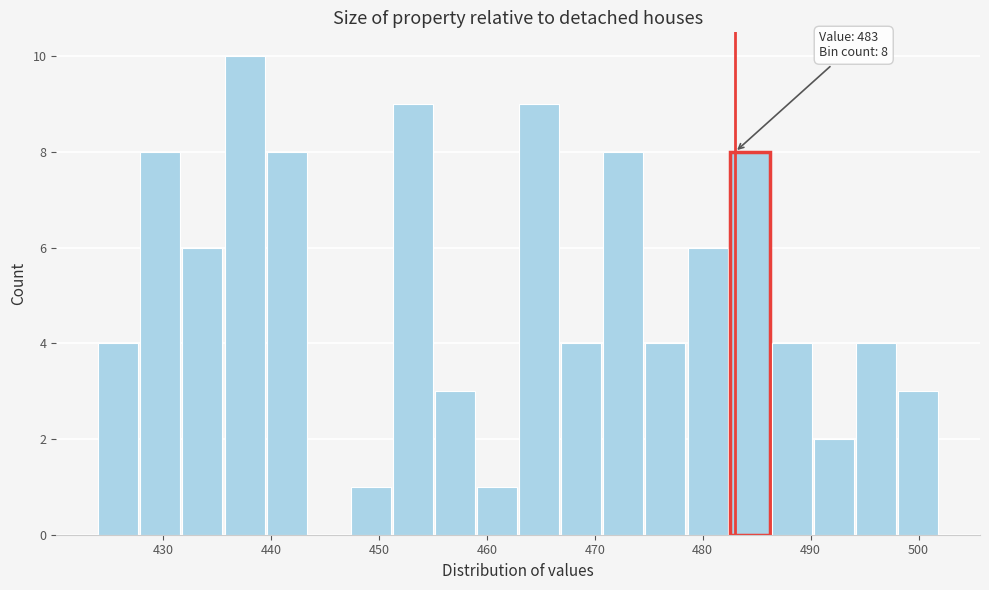

Around what value on the x-axis is the tallest bar? Give the approximate position of its centre, as read against the axis.

438